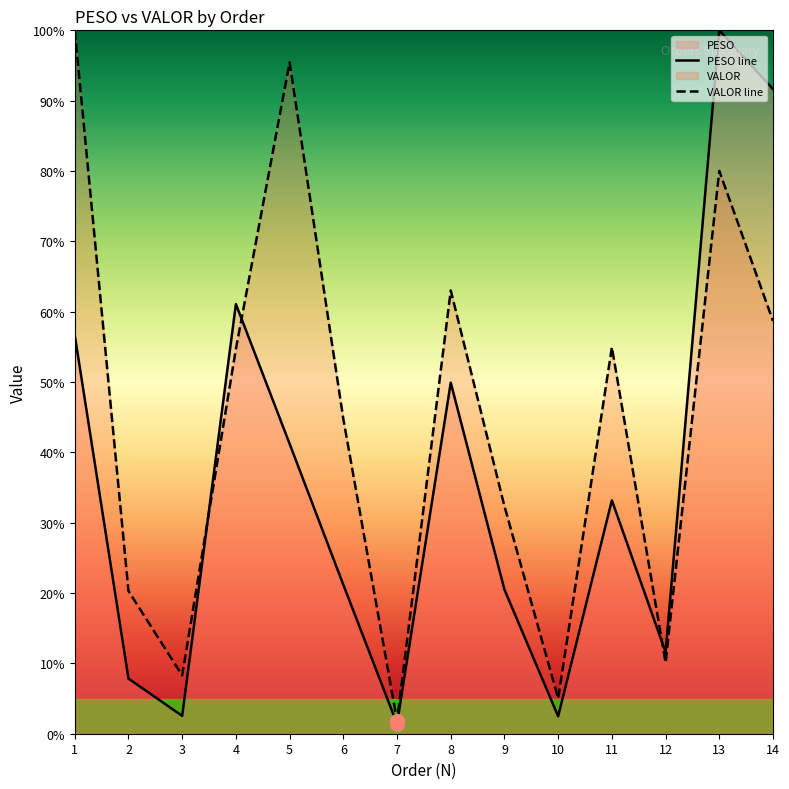

Rank the series by their maximum value, from highest to lowest.

PESO, VALOR